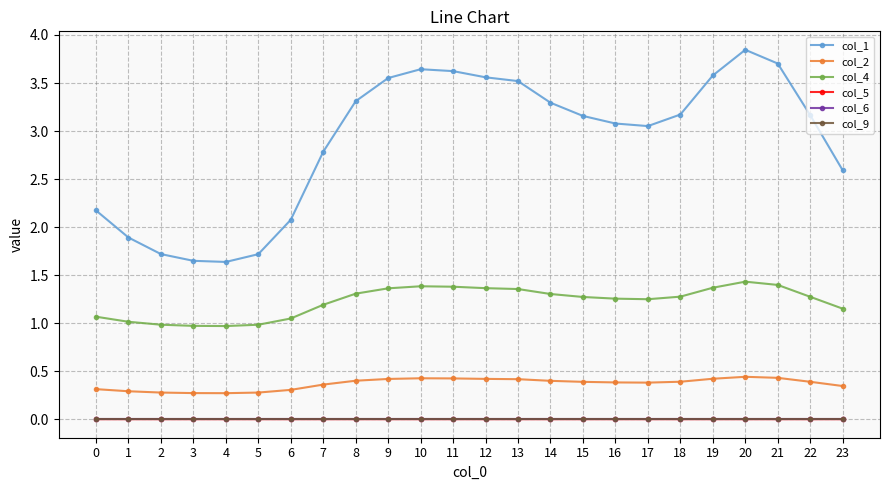

Rank the series at 22 from highest to lowest value.

col_1, col_4, col_2, col_5, col_6, col_9